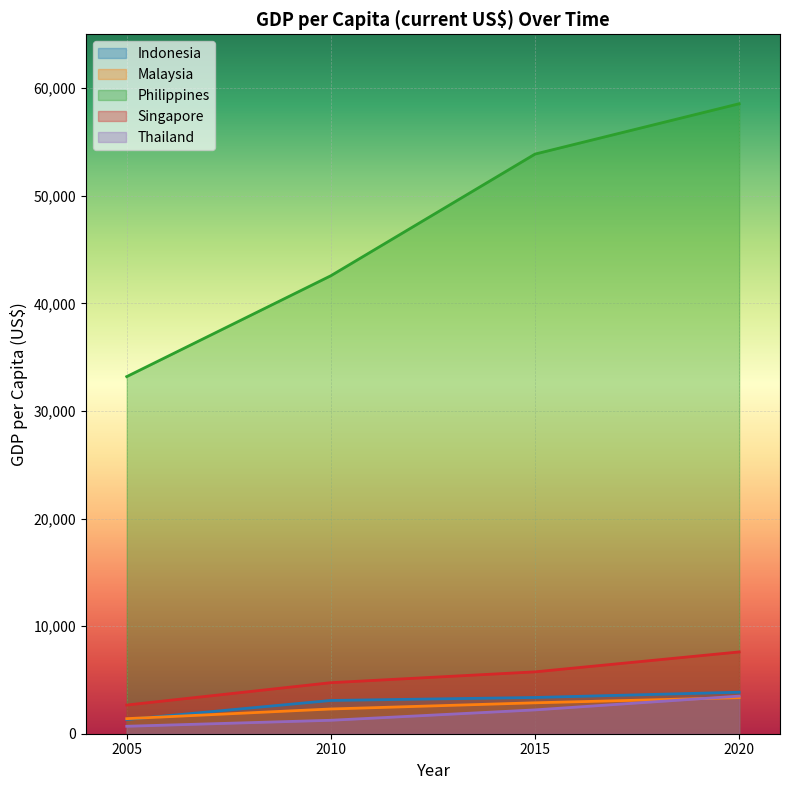

What is the approximate value of Philippines at 2010?

42566